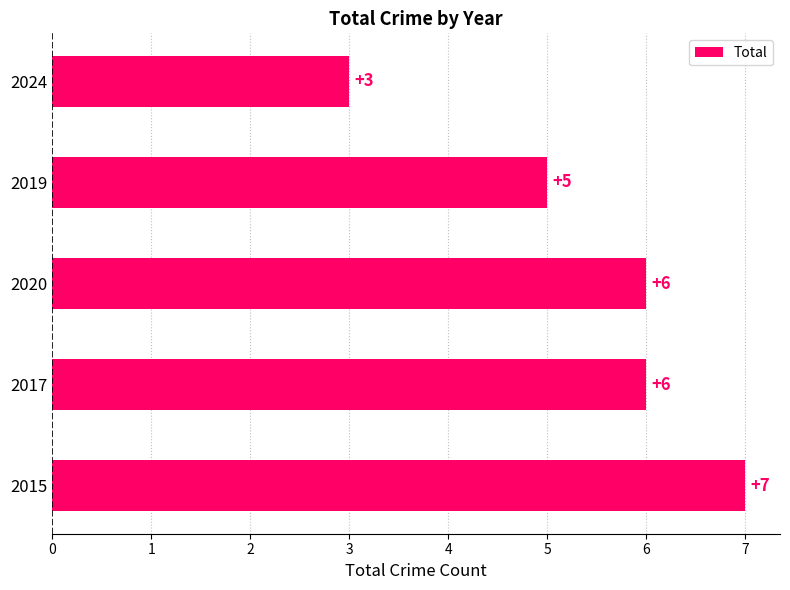

Approximately how many times larger is the value at 2015 compared to 2017?

1.2